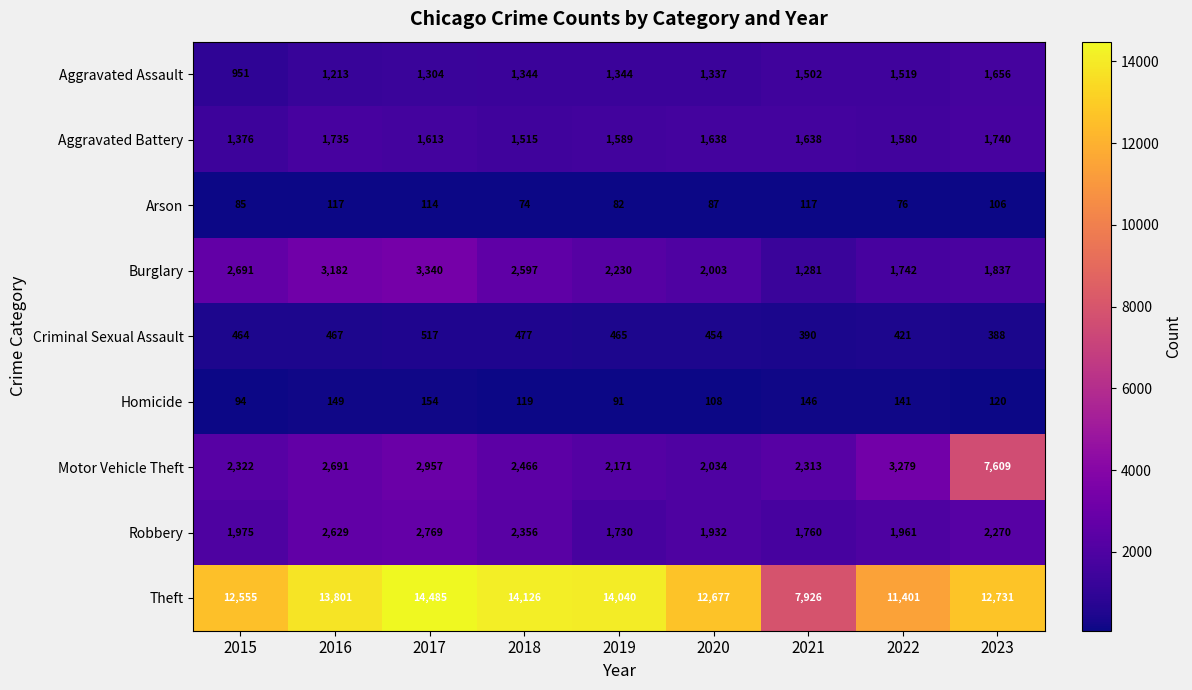

What is the smallest value displayed?

74